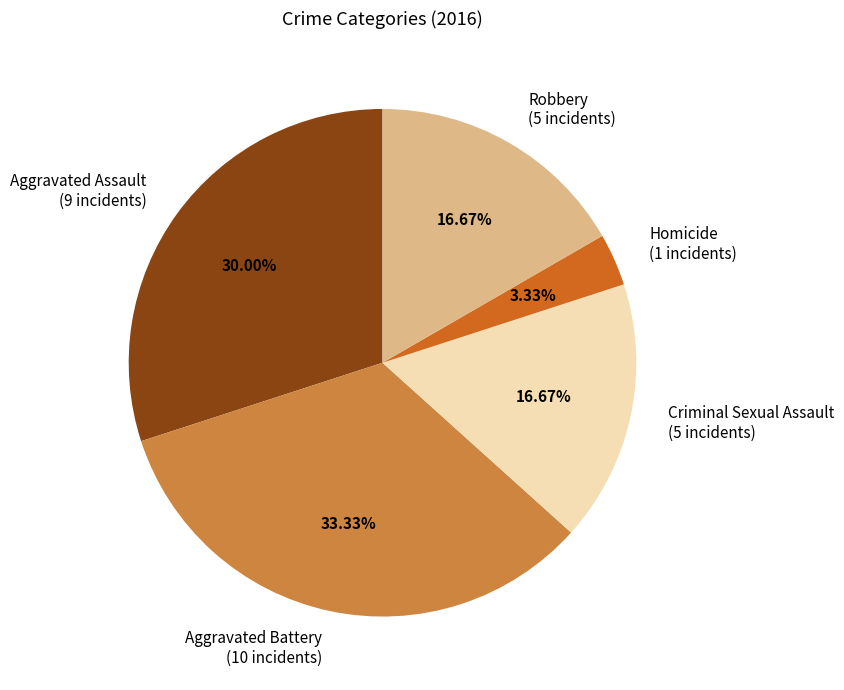

What percentage is the Aggravated Assault slice, to the nearest percent?

30%